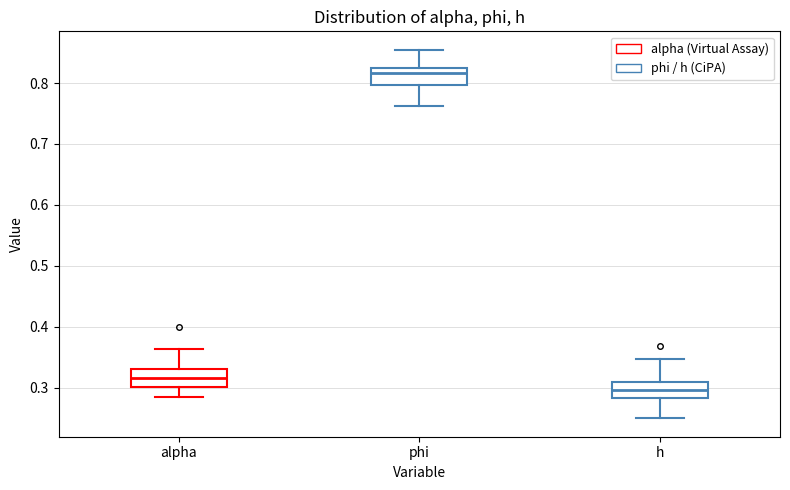

Reading left to right, read every box against the y-axis: the position of its median line, the range the box covers, and the ends of its whiskers. The values are not printed on the chart, so give them approximately, as read against the axis.

alpha: median 0.32, box 0.30 to 0.33, whiskers 0.28 to 0.36
phi: median 0.82 (just below the box's upper edge), box 0.80 to 0.82, whiskers 0.76 to 0.85
h: median 0.30, box 0.28 to 0.31, whiskers 0.25 to 0.35